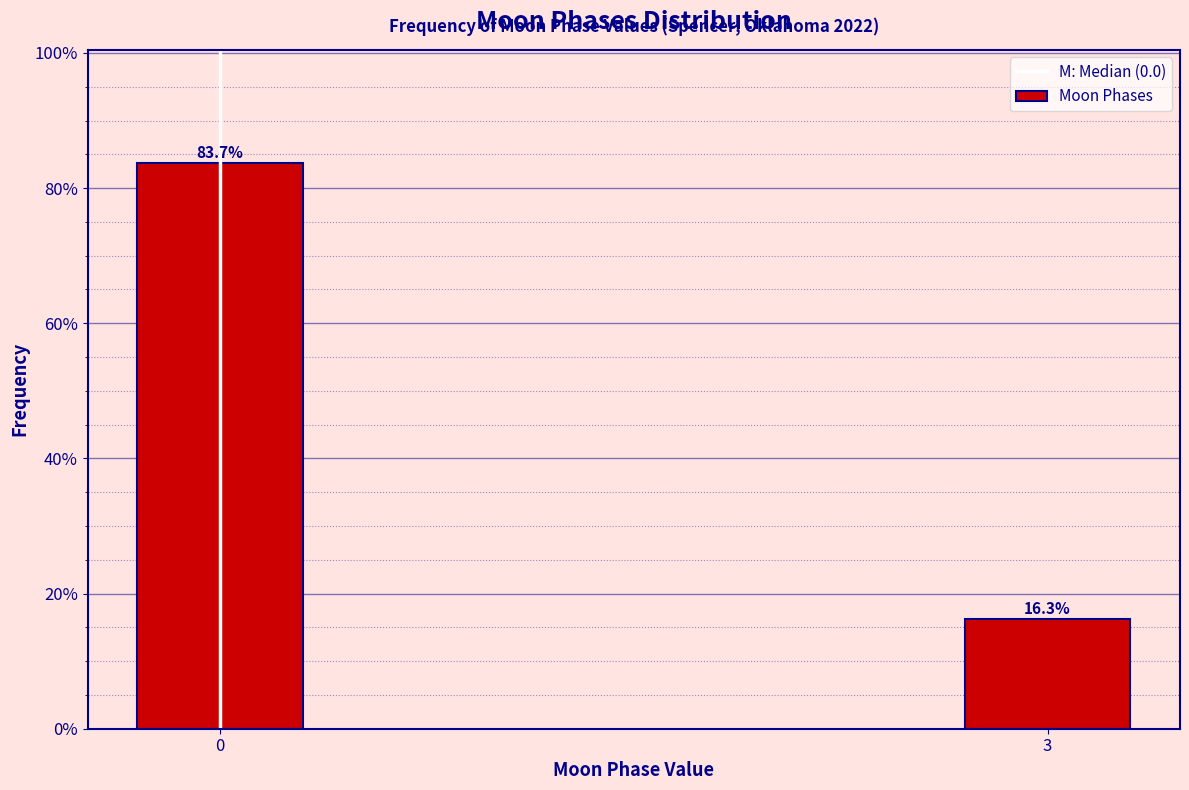

Reading left to right, extract all data points from this chart.

0=83.7	3=16.3